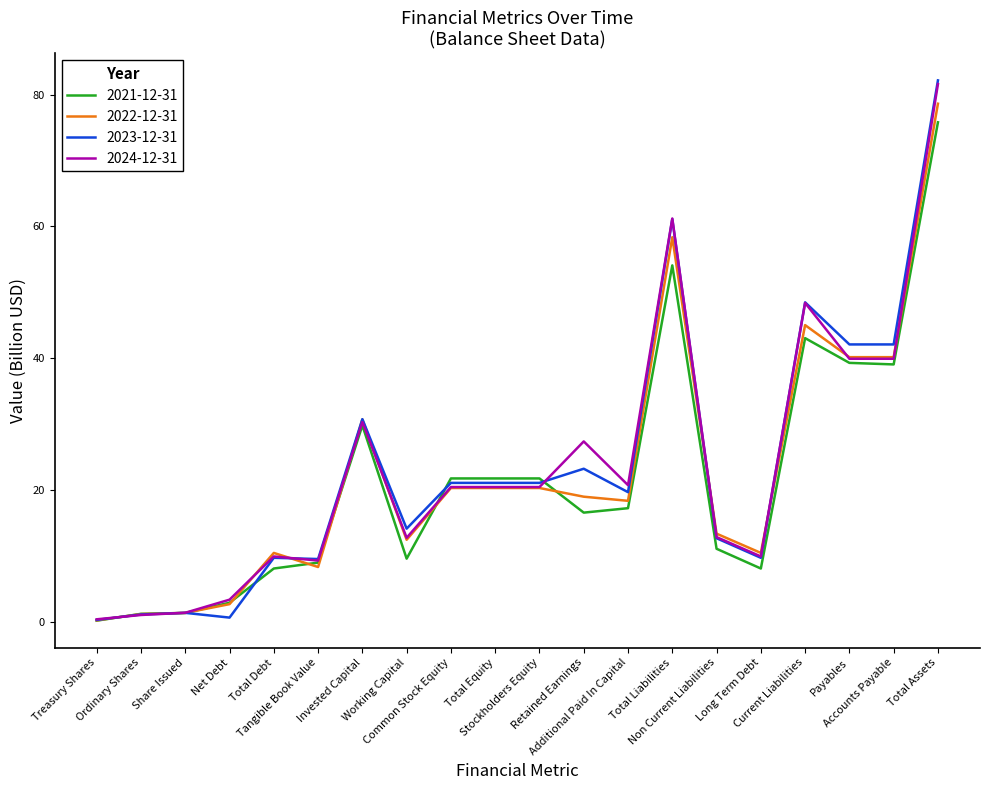

What is the difference between the highest and lowest values at Net Debt?

2.7